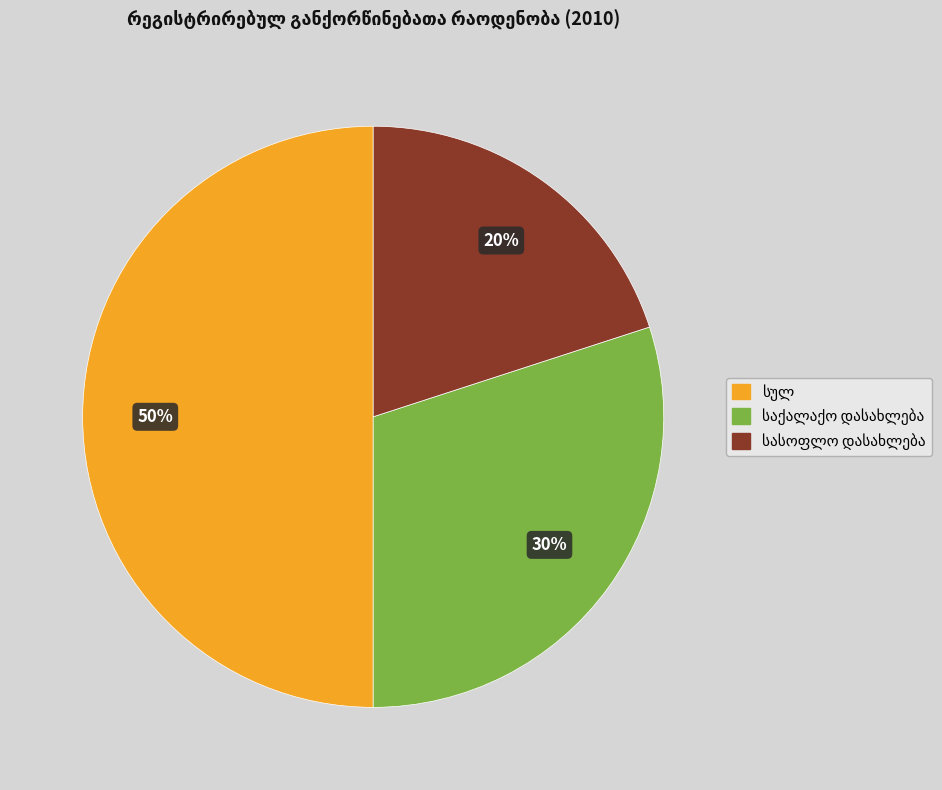

To the nearest percent, what is the average slice percentage?

33%